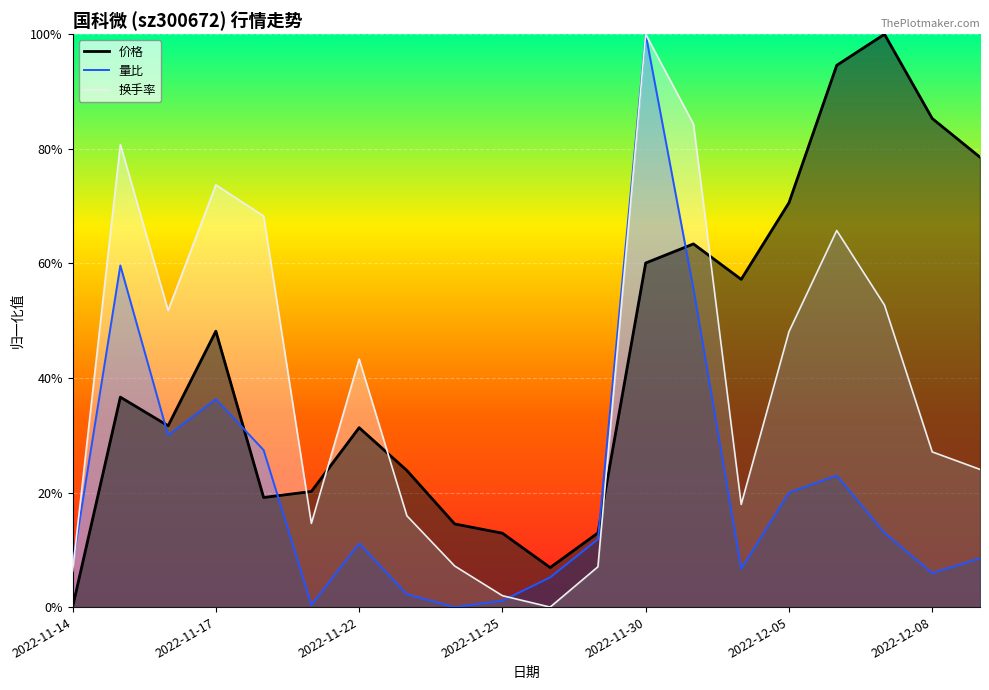

How many values in 换手率 are above zero?

19